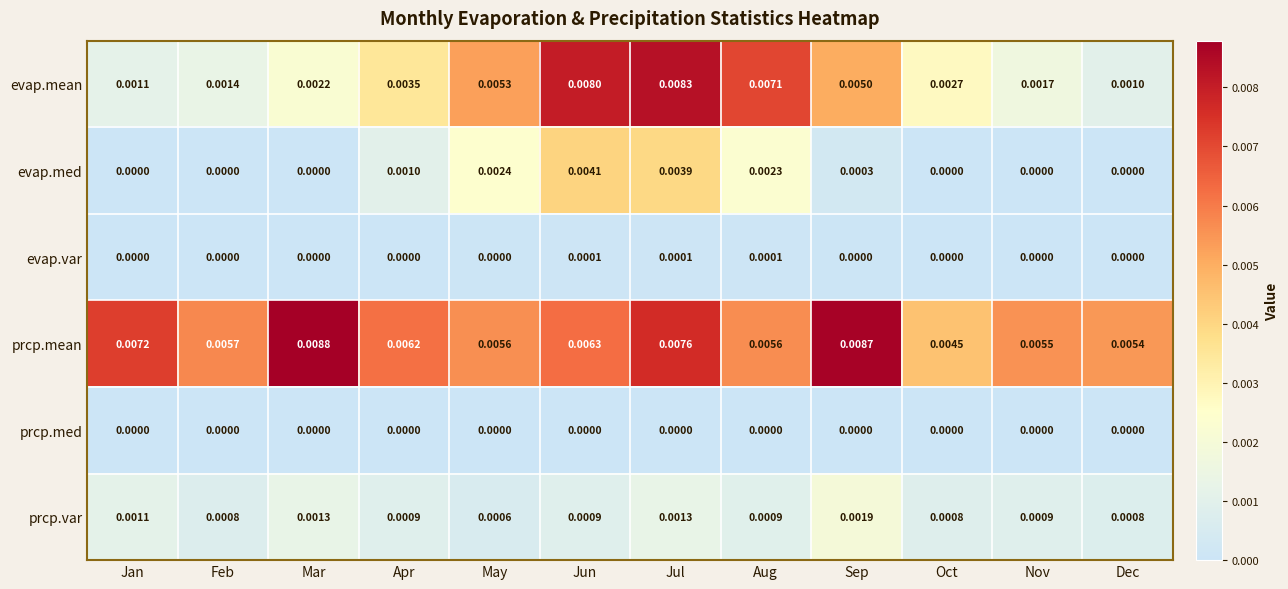

Is the value of prcp.mean at Oct greater than the value of prcp.var at Oct?

Yes